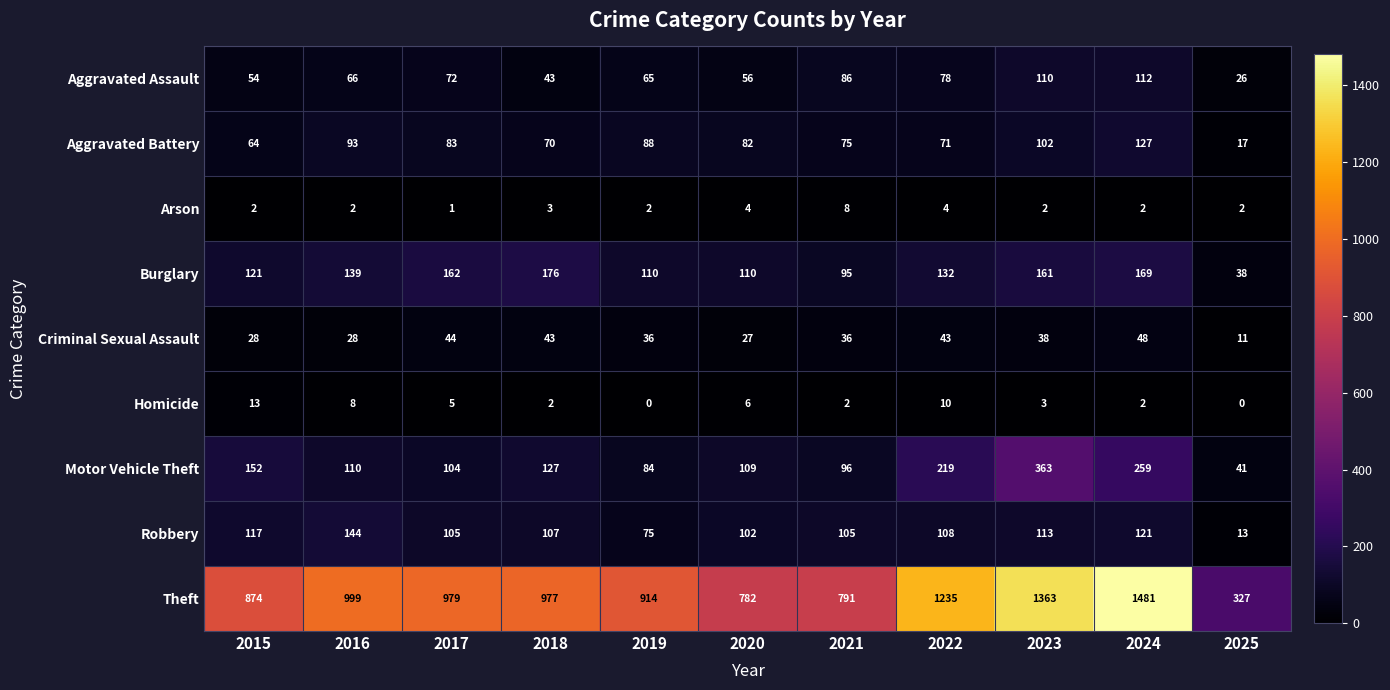

What is the spread (max minus min) of values at 2022?

1231